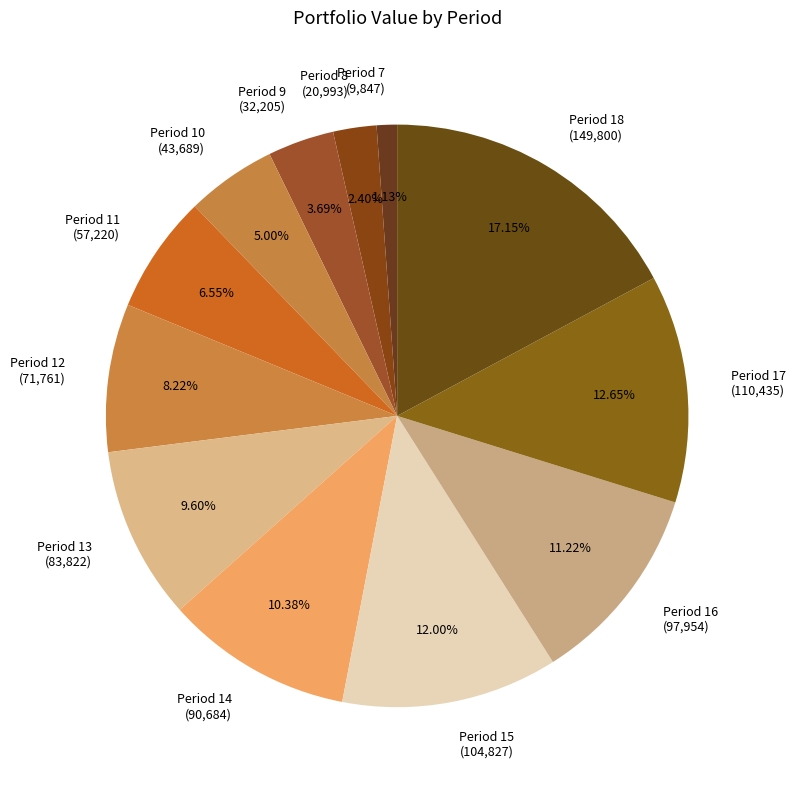

Rank the categories by value from lowest to highest.

Period 7 (9,847), Period 8 (20,993), Period 9 (32,205), Period 10 (43,689), Period 11 (57,220), Period 12 (71,761), Period 13 (83,822), Period 14 (90,684), Period 16 (97,954), Period 15 (104,827), Period 17 (110,435), Period 18 (149,800)